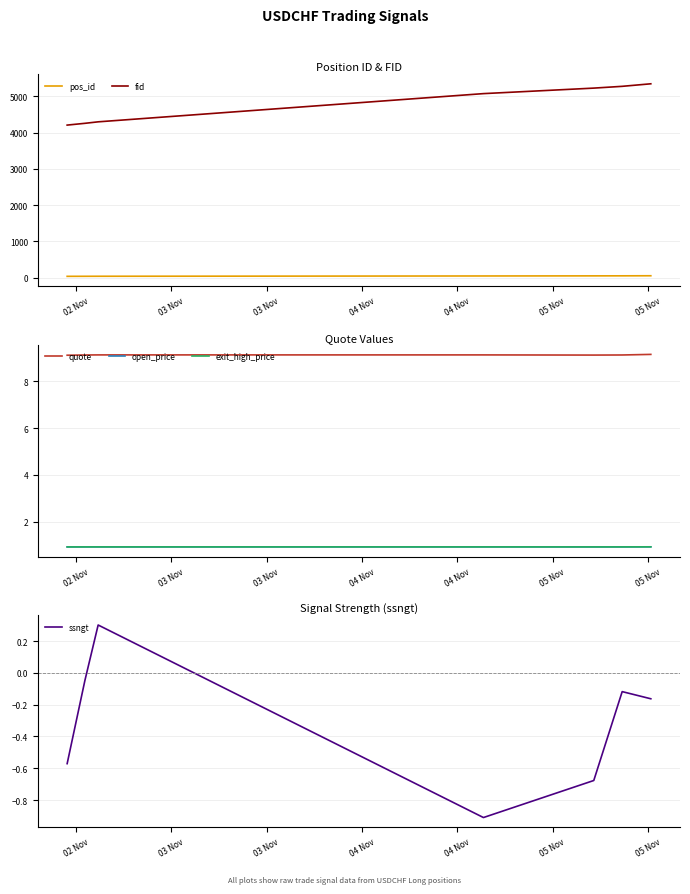

List the series in order of their peak value, lowest first.

ssngt, open_price, exit_high_price, quote, pos_id, fid